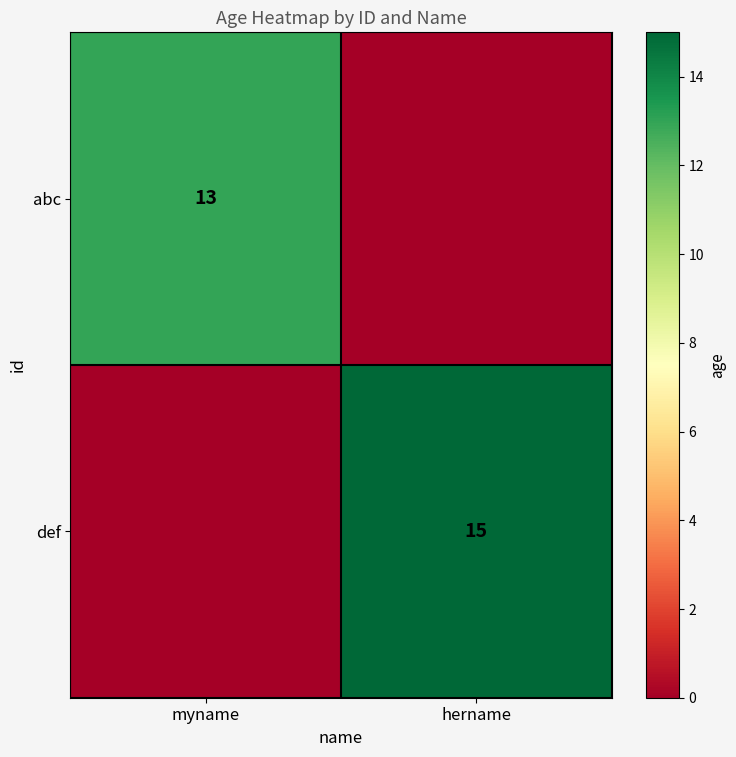

Is it true that def equals 15 at hername?

True